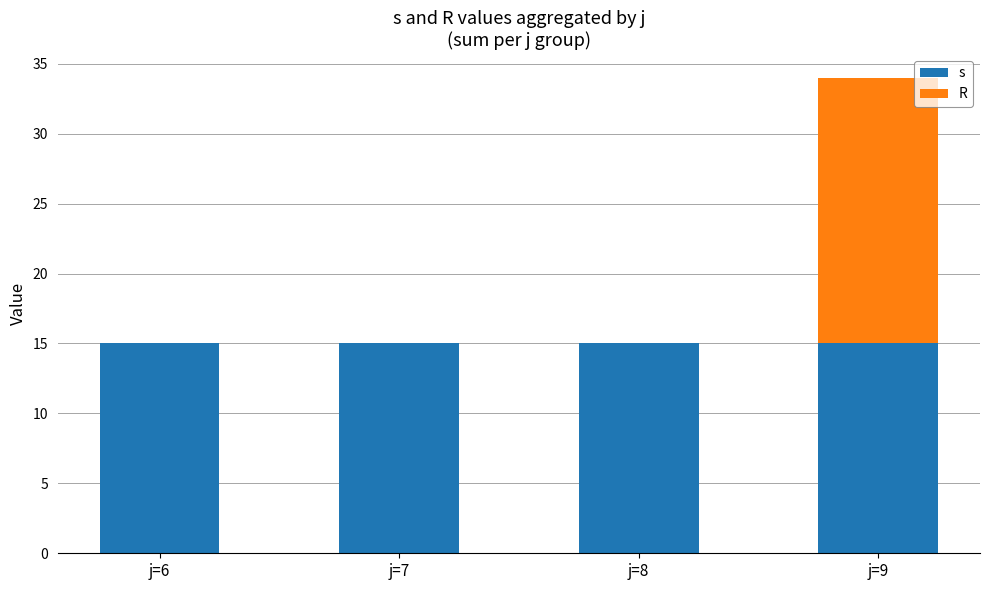

The s series shows 15 at j=7. True or false?

True